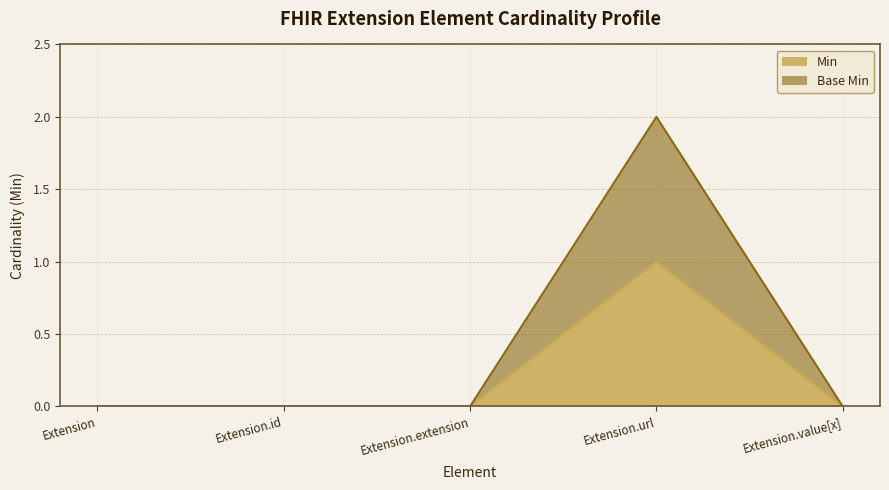

In Min, how many points are higher than both neighbors (excluding endpoints)?

1